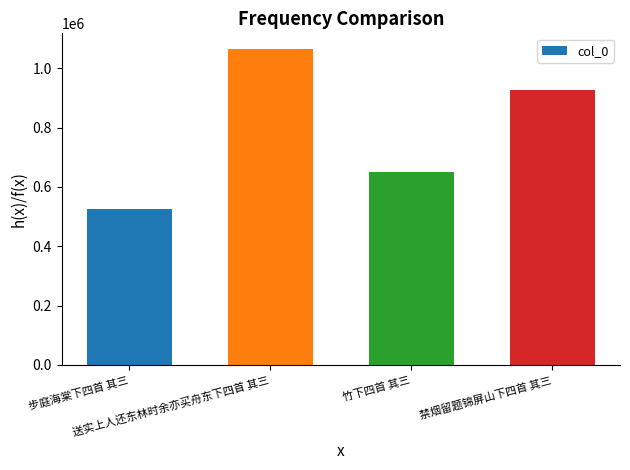

How many series are shown in this chart?

1